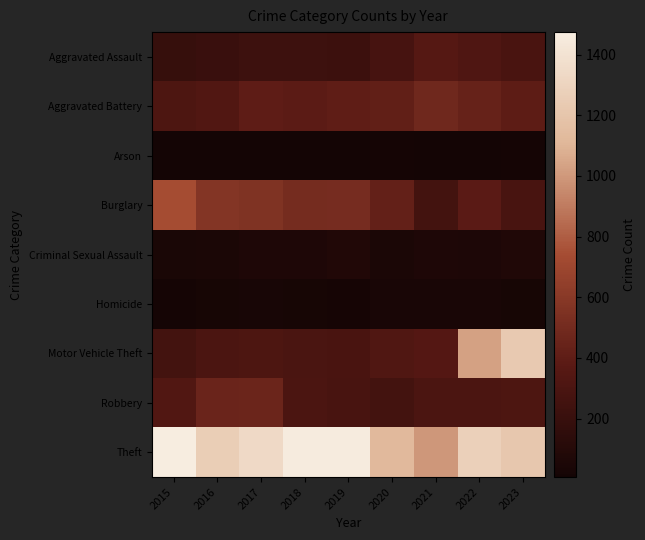

Reading right to left, list all the values displayed in this chart.

Aggravated Assault: 2023=293	2022=327	2021=352	2020=273	2019=223	2018=225	2017=225	2016=206	2015=194
Aggravated Battery: 2023=392	2022=439	2021=479	2020=416	2019=407	2018=389	2017=400	2016=336	2015=316
Arson: 2023=18	2022=12	2021=12	2020=17	2019=12	2018=7	2017=10	2016=7	2015=9
Burglary: 2023=284	2022=380	2021=261	2020=425	2019=517	2018=506	2017=562	2016=576	2015=738
Criminal Sexual Assault: 2023=71	2022=56	2021=60	2020=48	2019=77	2018=59	2017=62	2016=50	2015=46
Homicide: 2023=26	2022=36	2021=38	2020=41	2019=22	2018=25	2017=33	2016=26	2015=15
Motor Vehicle Theft: 2023=1229	2022=1031	2021=348	2020=333	2019=290	2018=298	2017=312	2016=304	2015=263
Robbery: 2023=314	2022=304	2021=300	2020=263	2019=287	2018=301	2017=460	2016=454	2015=337
Theft: 2023=1214	2022=1278	2021=998	2020=1120	2019=1459	2018=1461	2017=1339	2016=1259	2015=1474